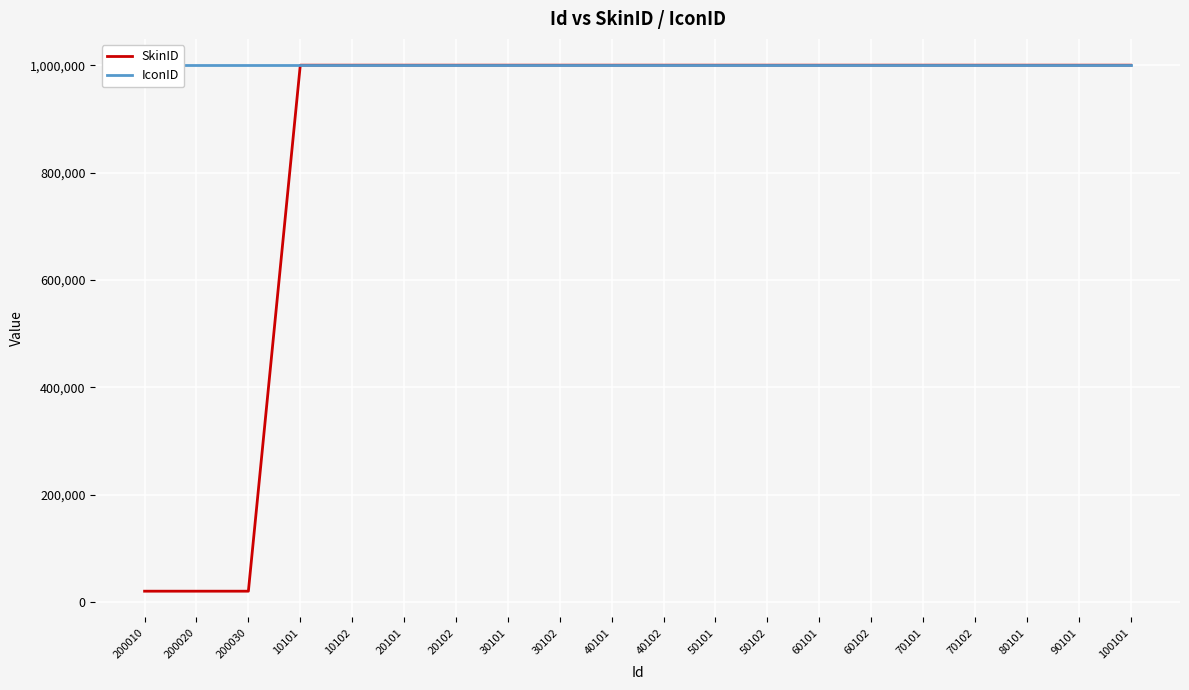

Which has a higher value, 60101 or 30101?

60101